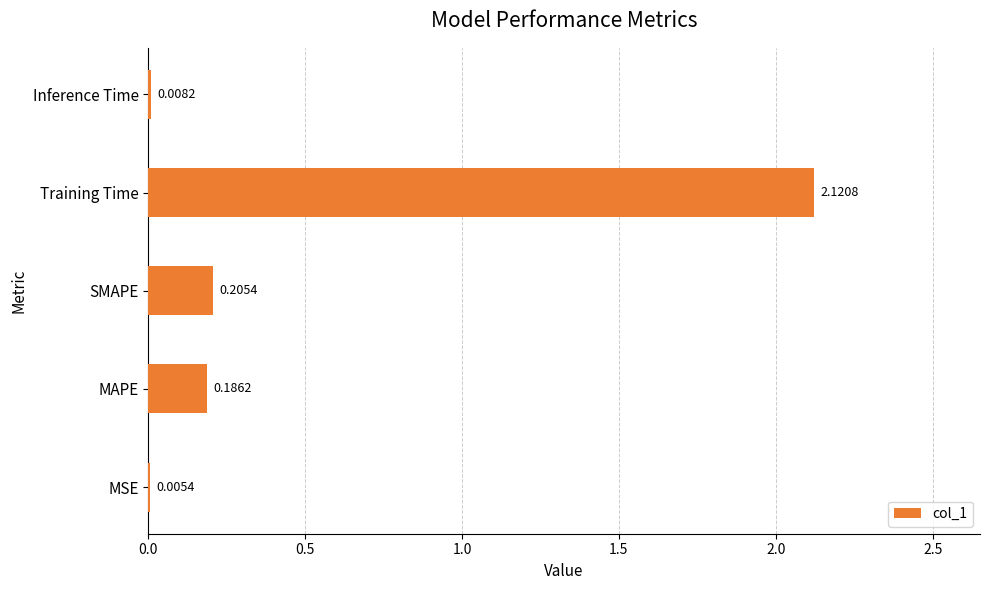

Which category has the highest value across all series?

Training Time